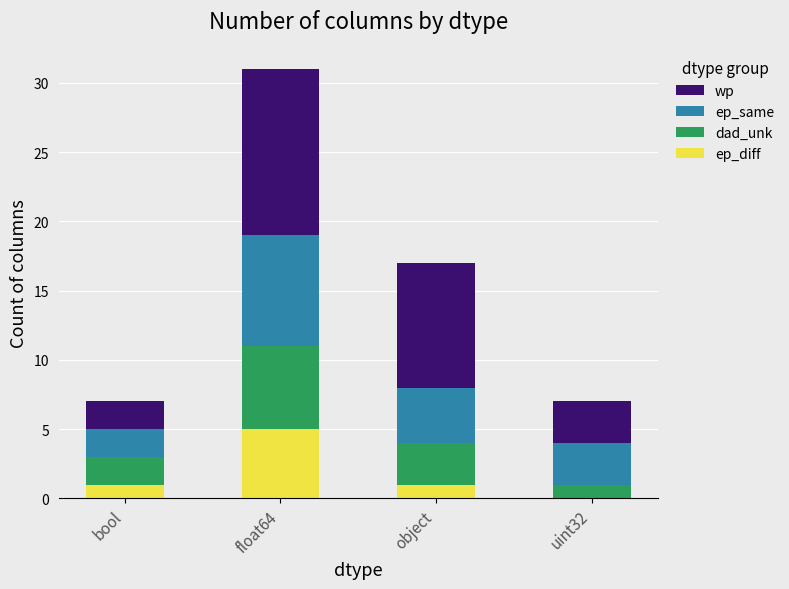

At which category is the sum across all series the highest?

float64